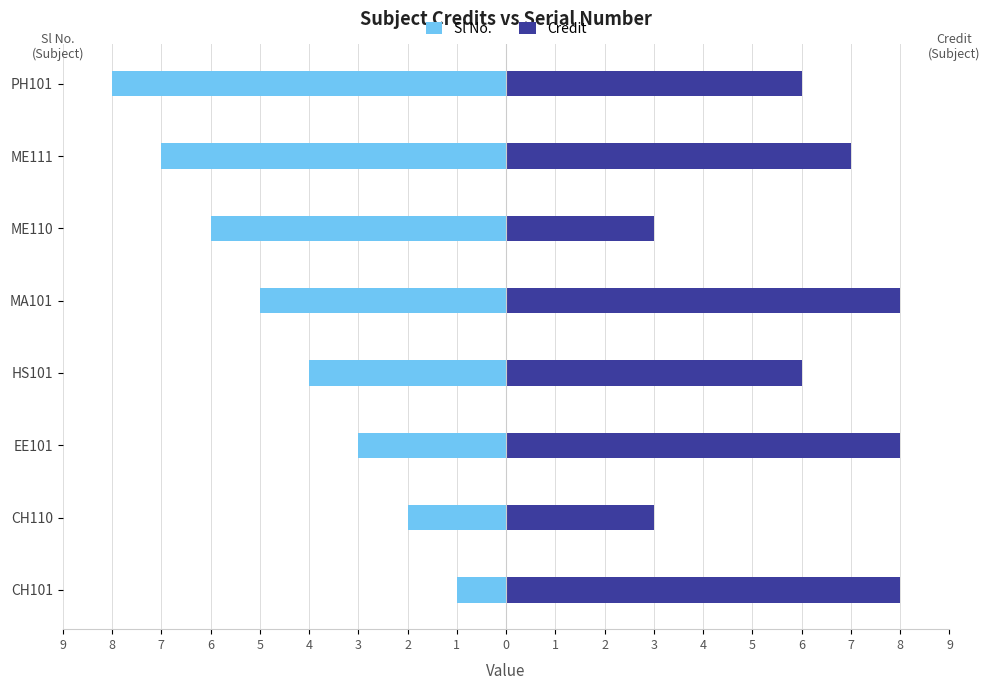

What is the difference between the highest and lowest values at ME110?

9